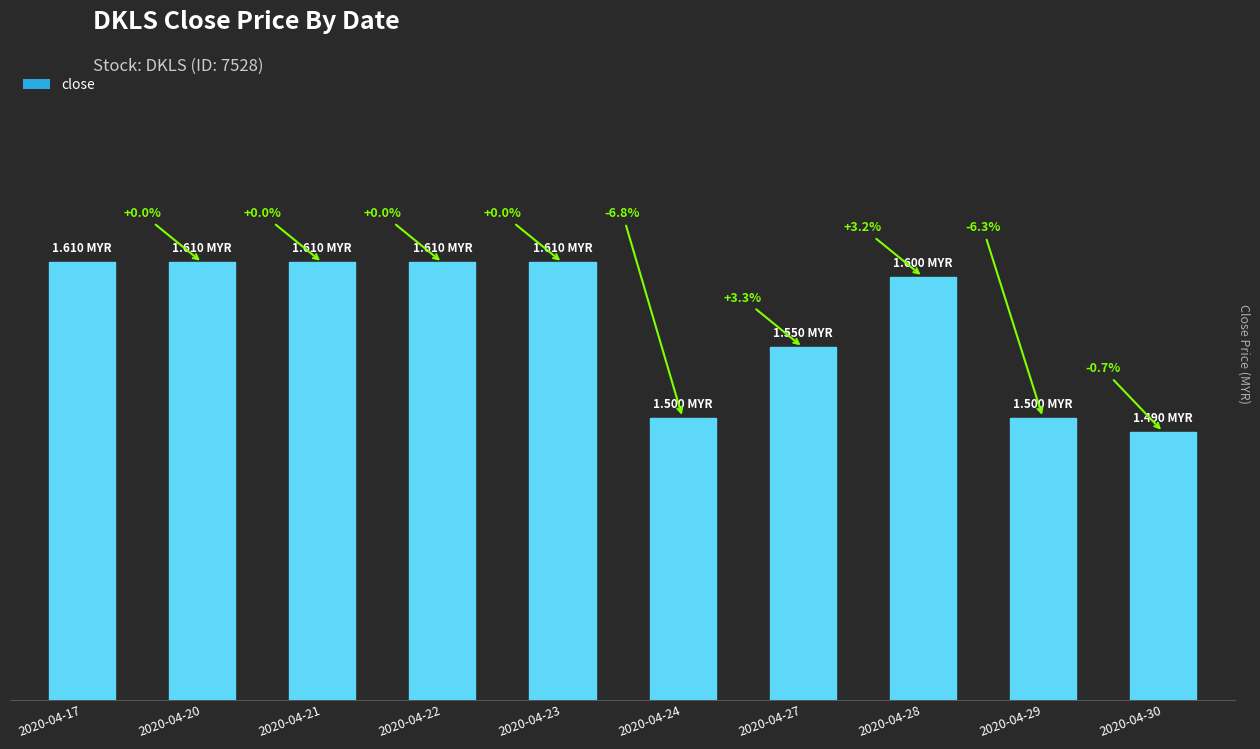

Reading left to right, what are all the values shown in this chart?

2020-04-17=1.6	2020-04-20=1.6	2020-04-21=1.6	2020-04-22=1.6	2020-04-23=1.6	2020-04-24=1.5	2020-04-27=1.6	2020-04-28=1.6	2020-04-29=1.5	2020-04-30=1.5